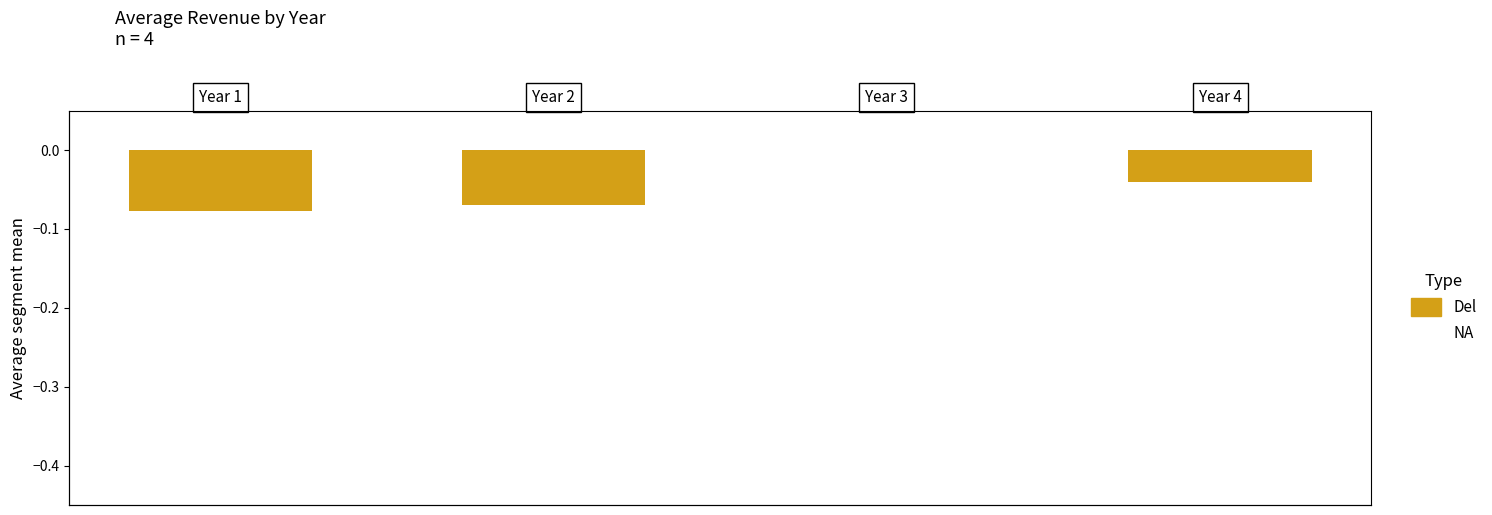

Are the bars grouped side by side (vs. stacked)?

No